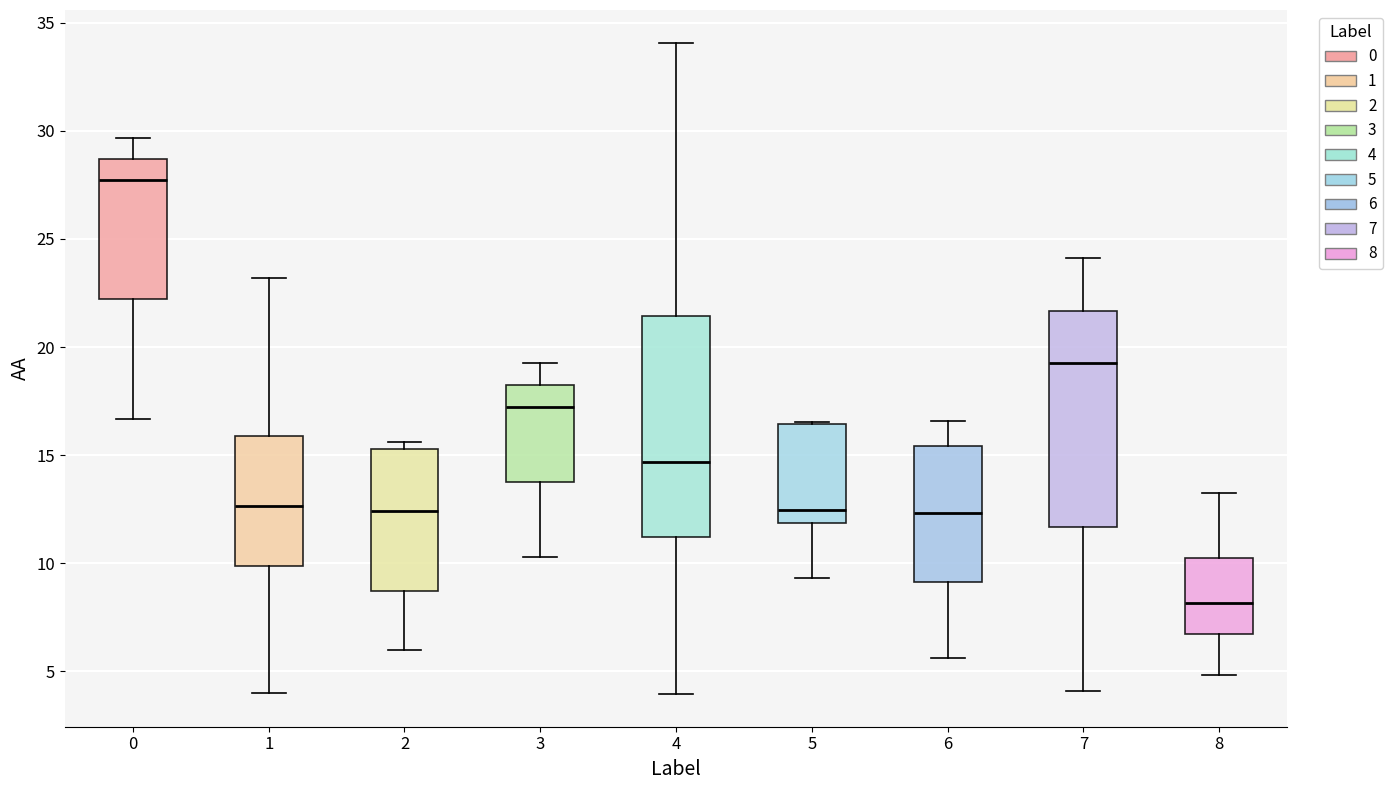

Which box's median line is the lowest?

8